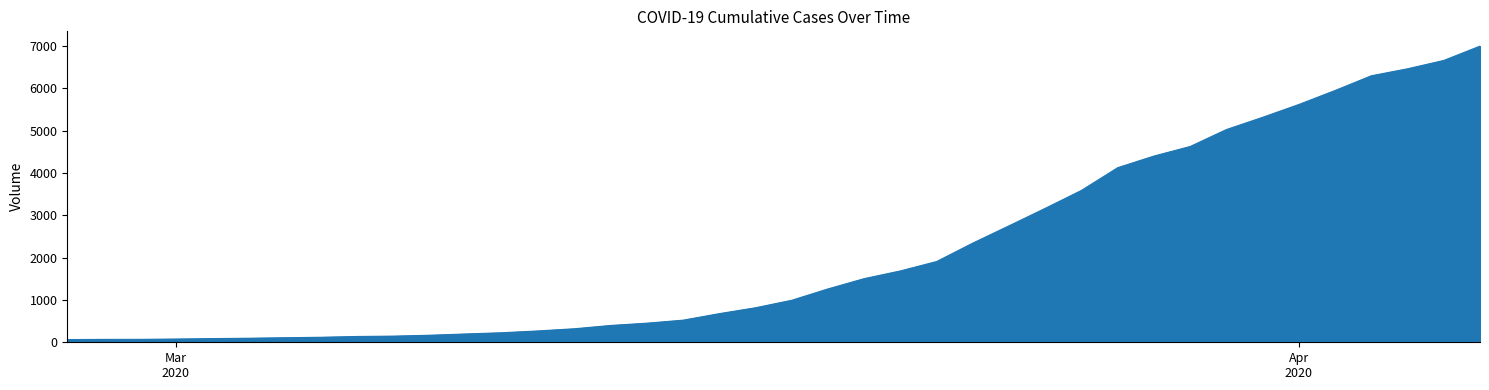

How many series are shown in this chart?

1